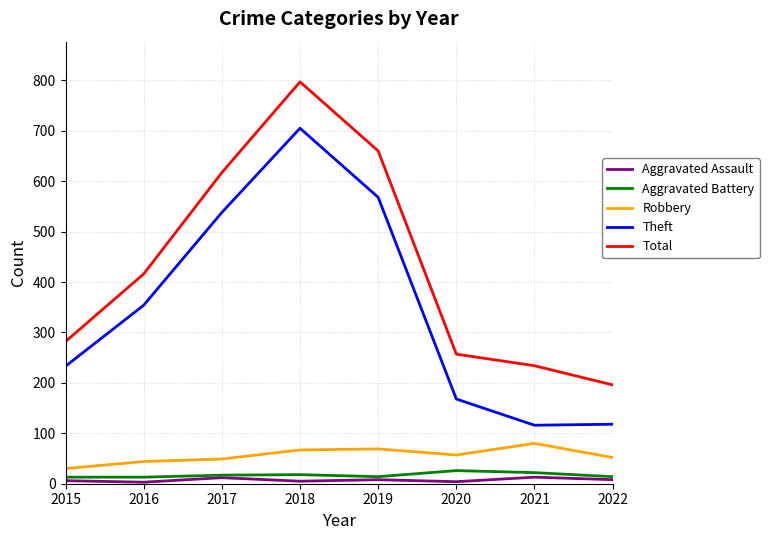

Between 2017 and 2018, which series saw the biggest shift?

Total